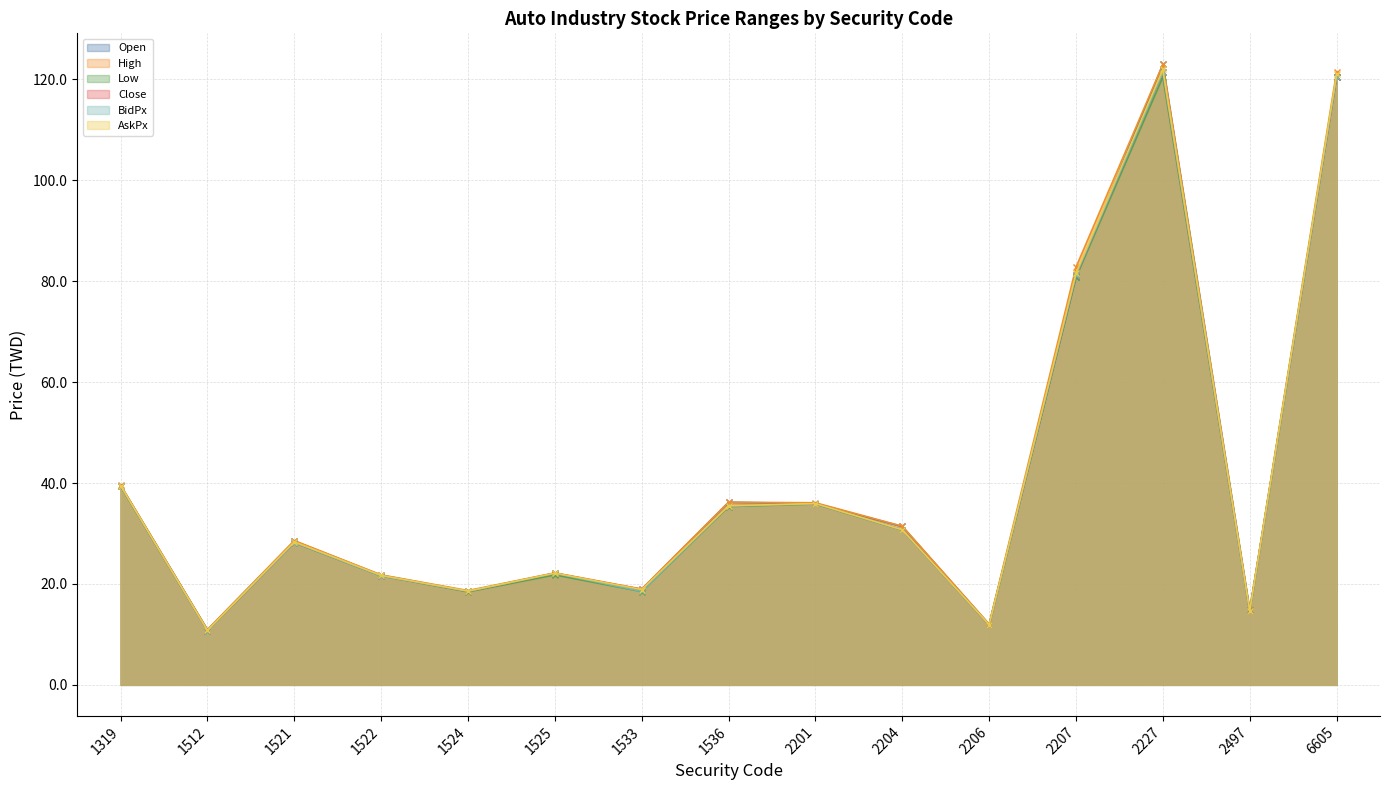

Is the value of High at 1525 greater than the value of BidPx at 2207?

No